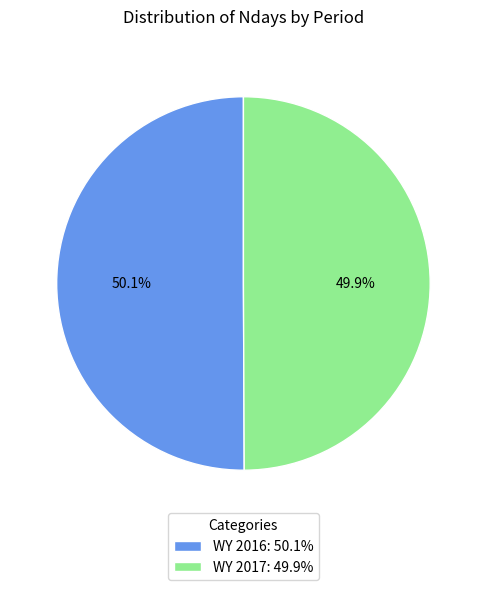

What is the total percentage of WY 2017 and WY 2016?

100.0%